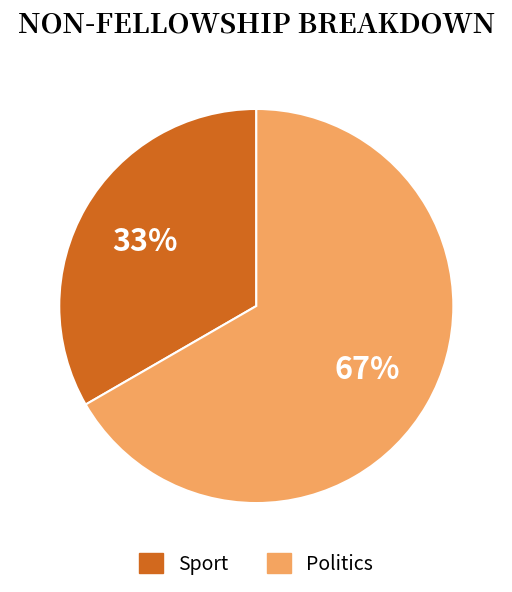

Is the sum of Sport and Politics greater than half?

Yes